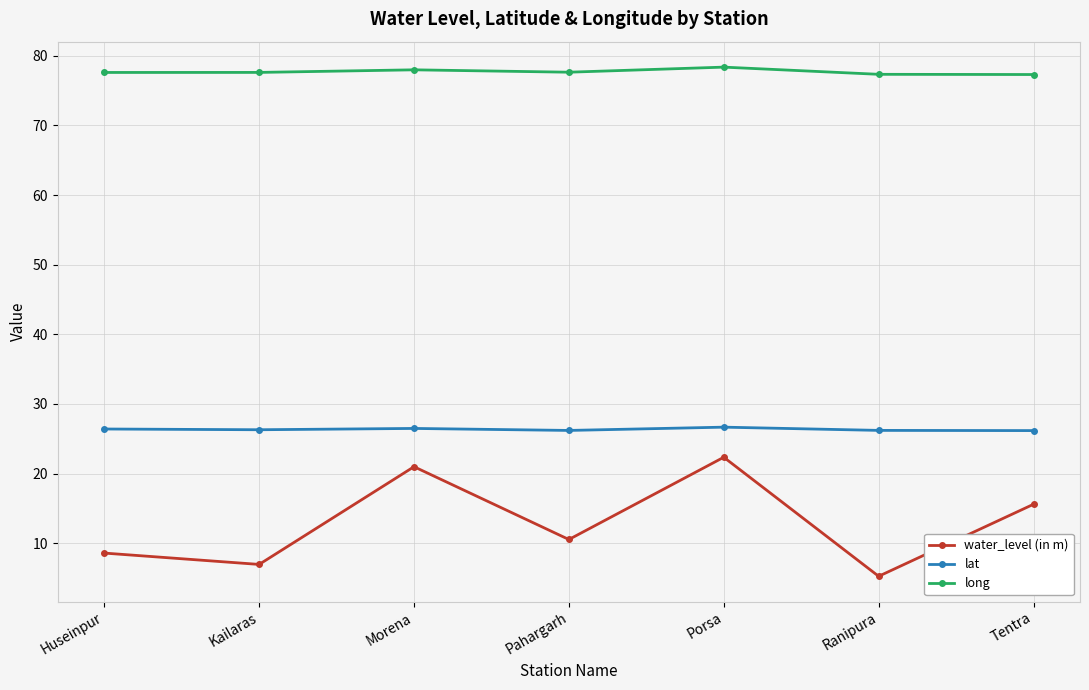

What is the sum of the long values at Huseinpur and Morena?

155.6